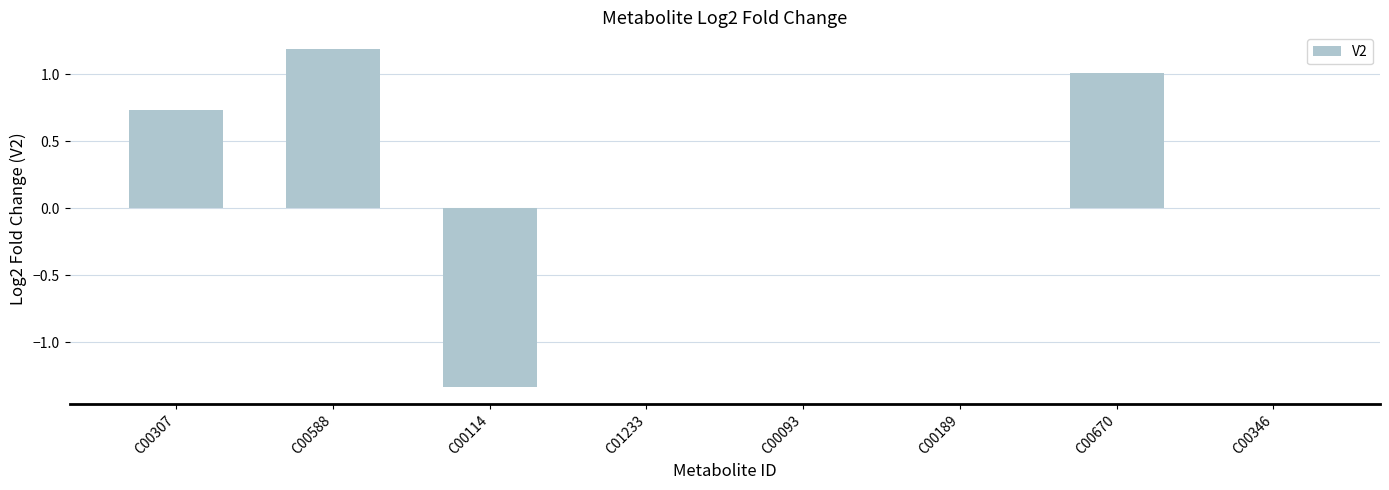

What is the sum of the values at C00588 and C01233?

1.2